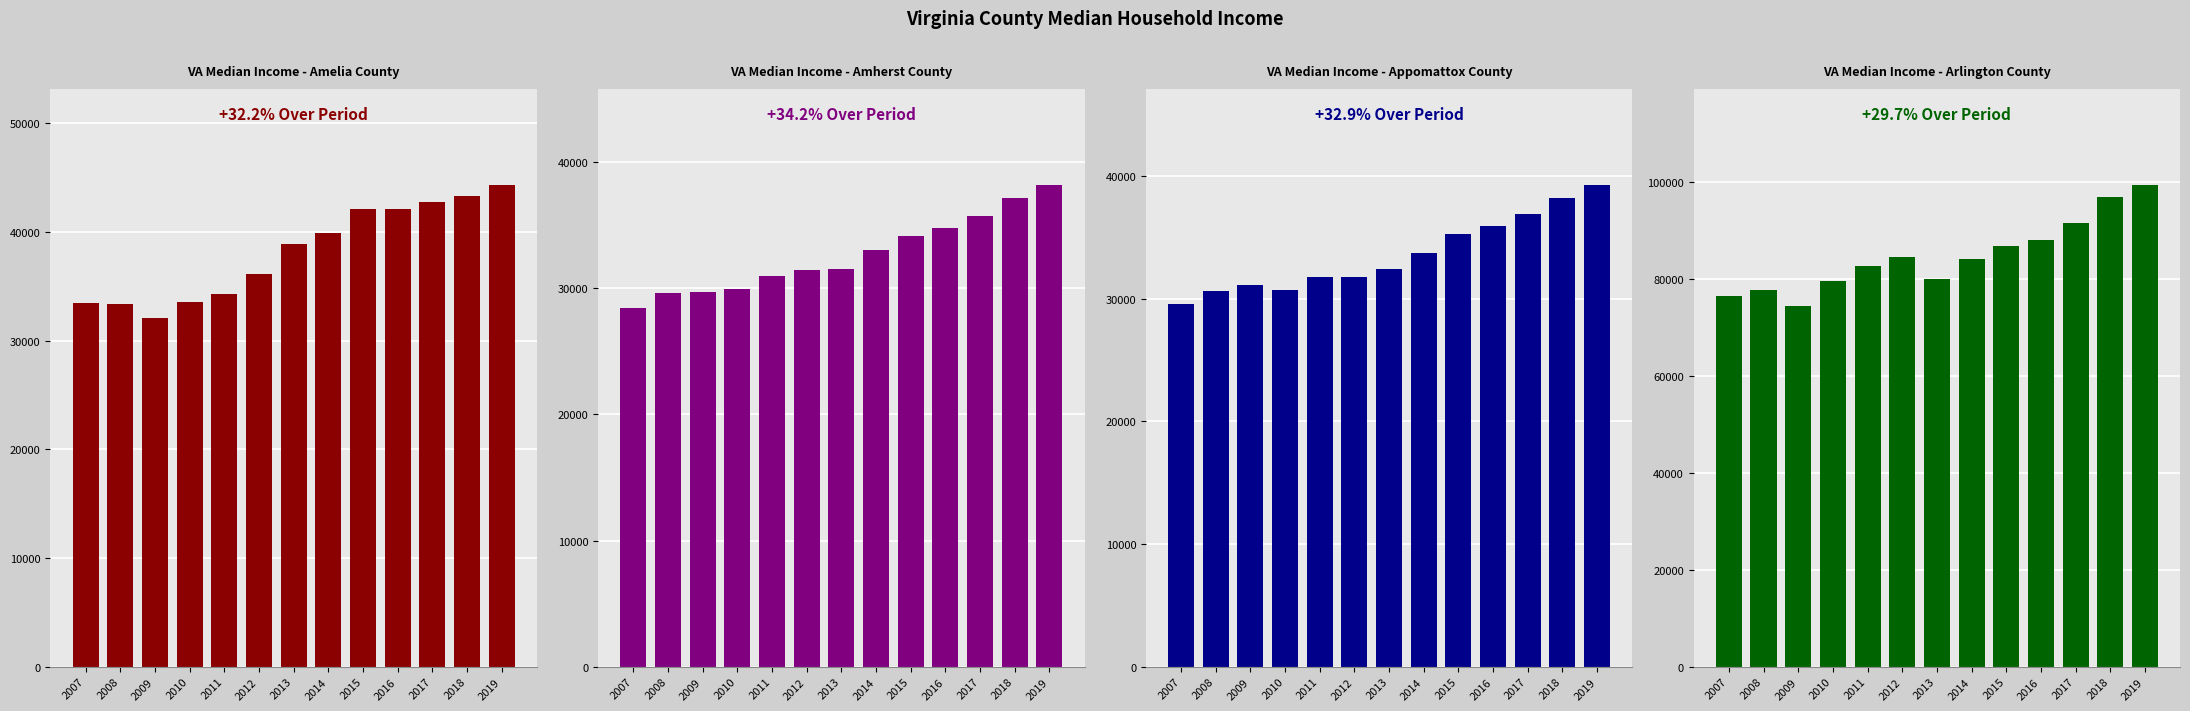

Which category has the lowest value in the Amherst County series?

2007